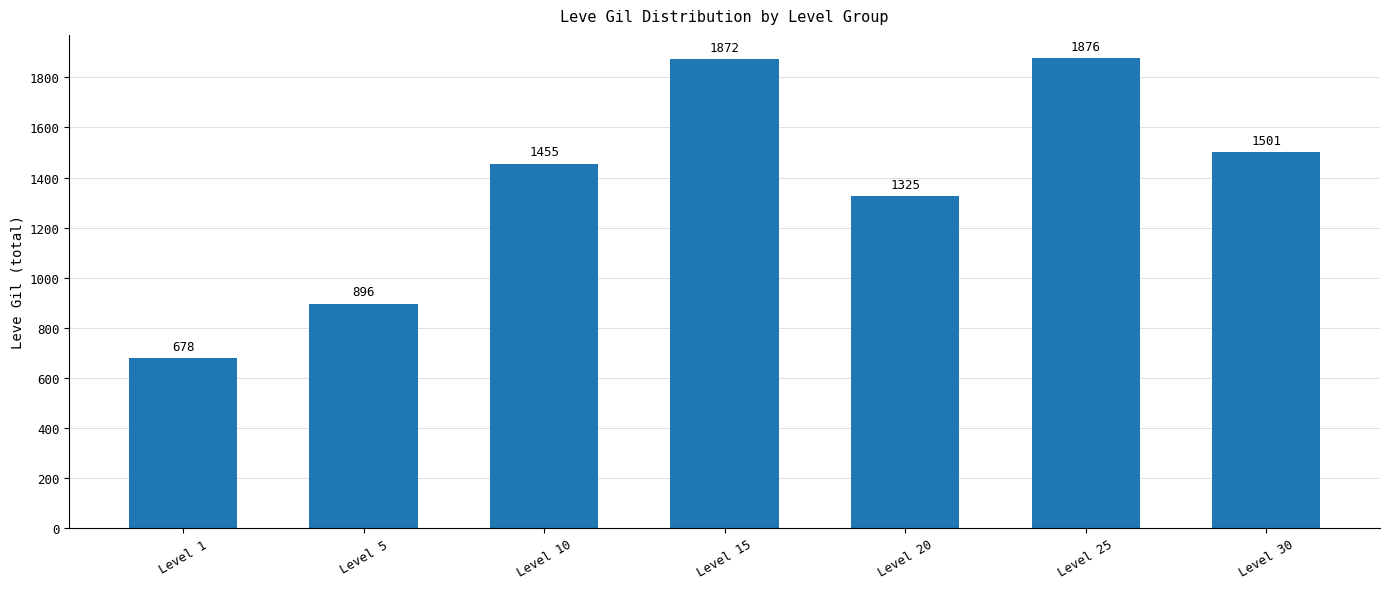

At which label is the value closest to 1277?

Level 20